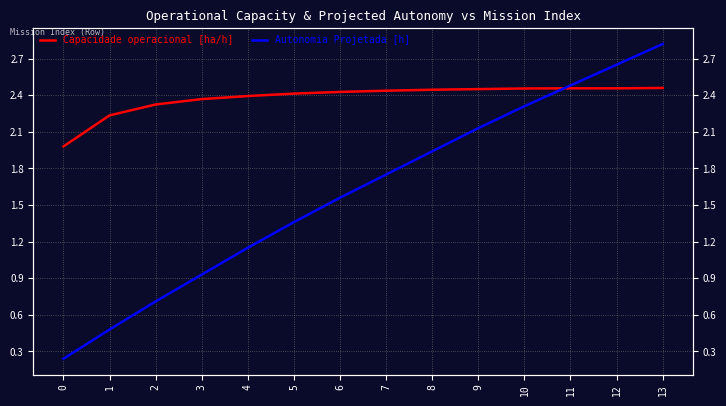

The Autonomia Projetada [h] series shows 3.8 at 10. True or false?

False